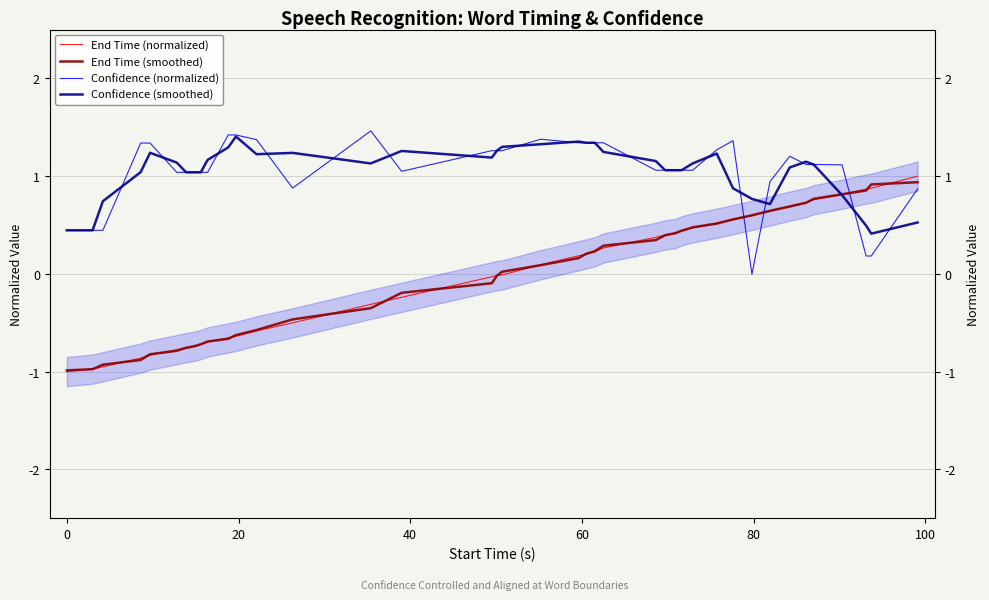

What is the value of the End Time (smoothed) point at the 39th from the left?

0.9